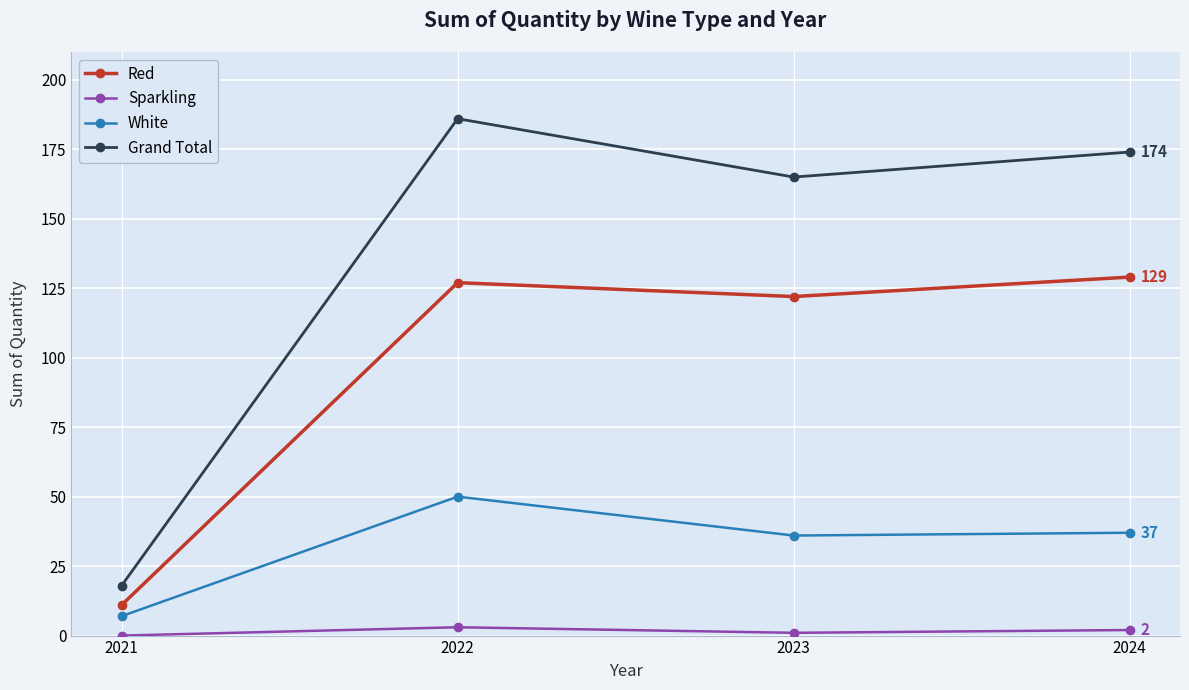

What is the value of the Grand Total point at the 3rd from the left?

165